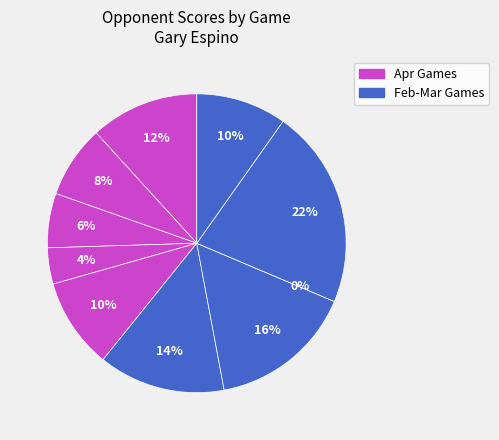

Is it true that Apr 19 is 8% of the pie?

True